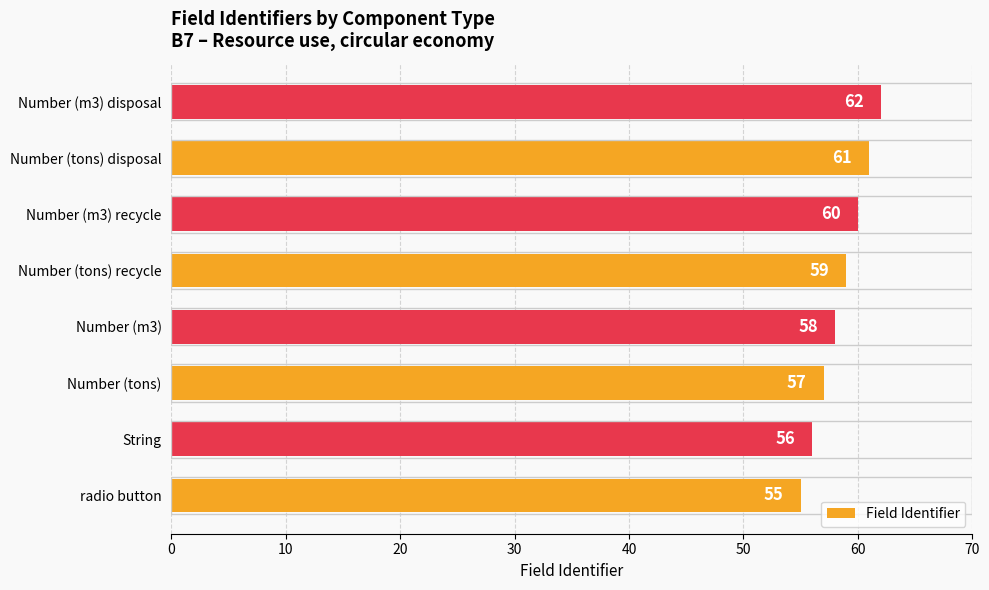

Reading bottom to top, extract all data points from this chart.

radio button=55	String=56	Number (tons)=57	Number (m3)=58	Number (tons) recycle=59	Number (m3) recycle=60	Number (tons) disposal=61	Number (m3) disposal=62